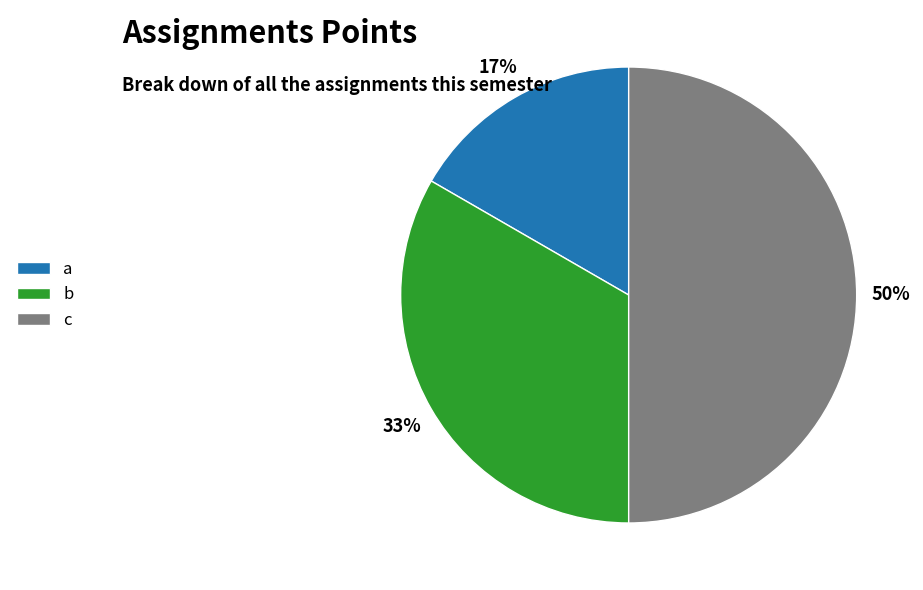

Is the sum of b and c greater than half?

Yes